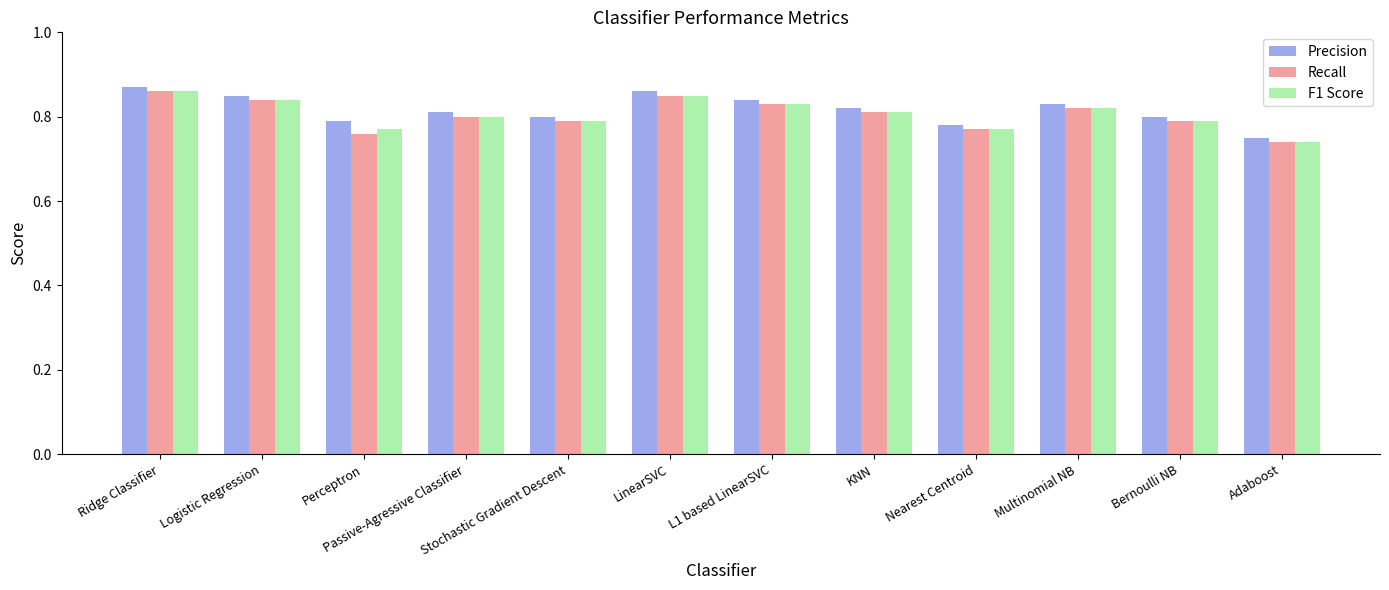

What is the sum of the Precision values at KNN and LinearSVC?

1.7